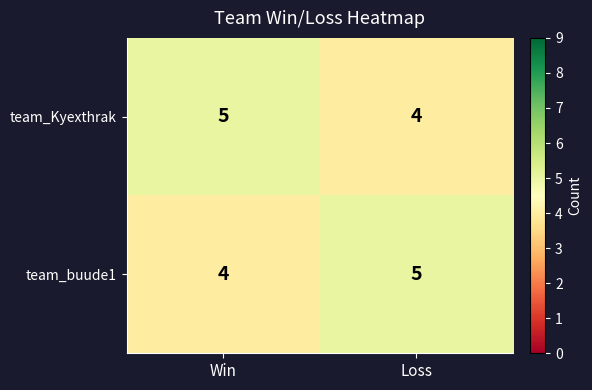

At Loss, list the series in order from smallest to largest.

team_Kyexthrak, team_buude1